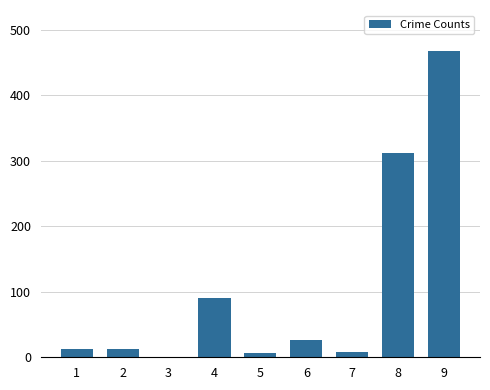

How many distinct data groups are displayed?

1